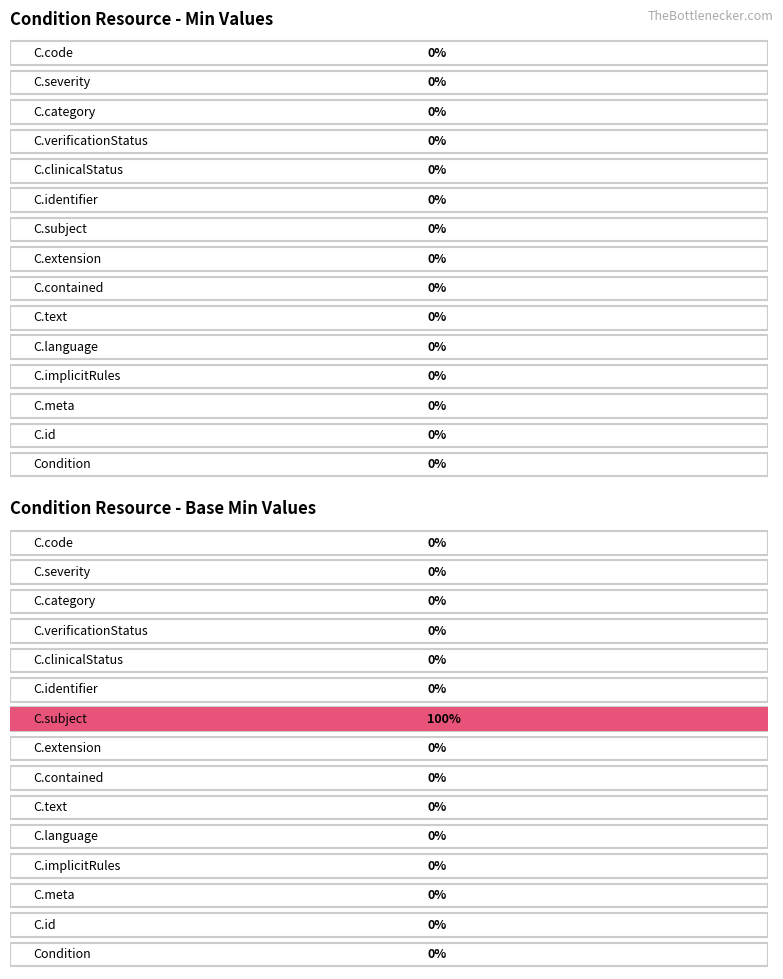

How many bars are there in total?

30